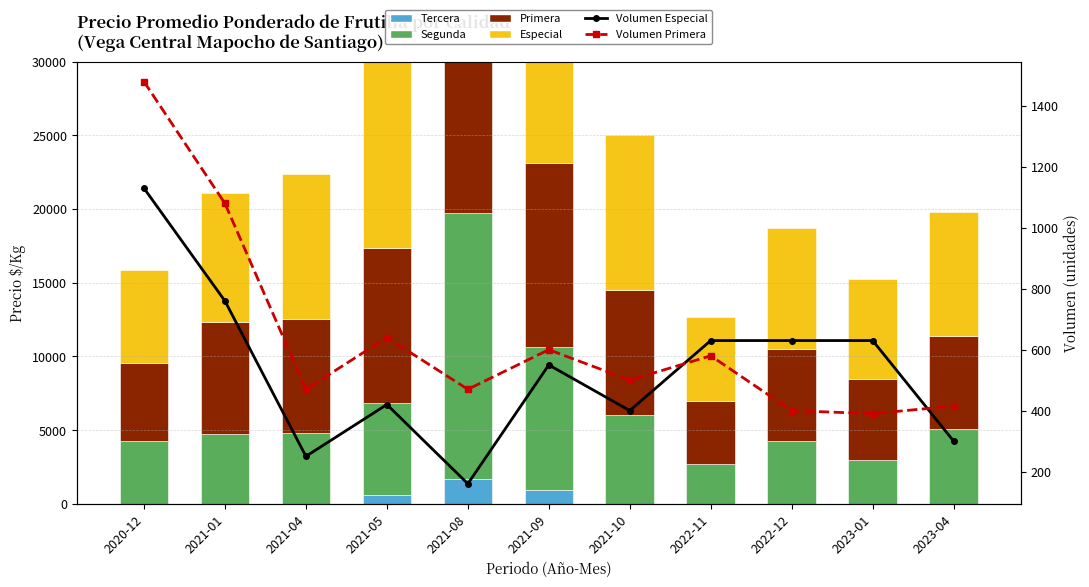

Where does the Especial series first go above 8728?

2021-04